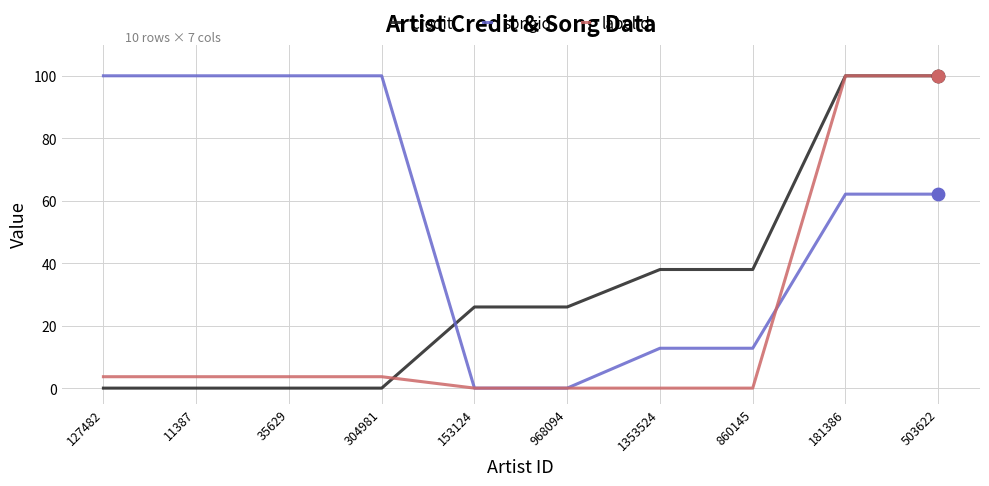

What is the difference between the highest and lowest values at 968094?

26.0